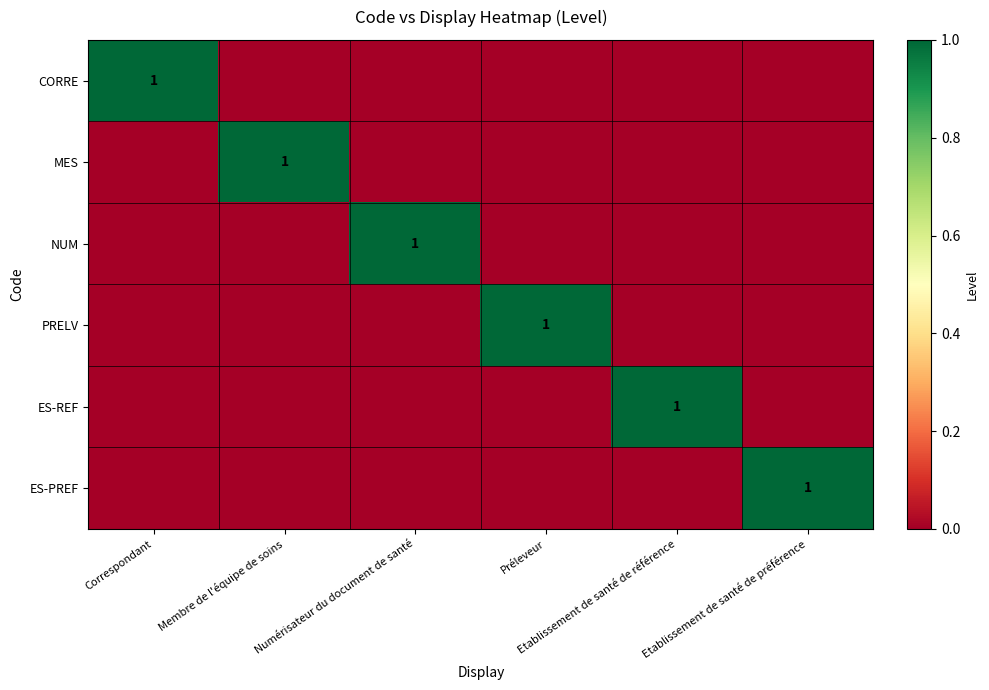

Is the value of CORRE at Préleveur greater than the value of ES-PREF at Etablissement de santé de préférence?

No